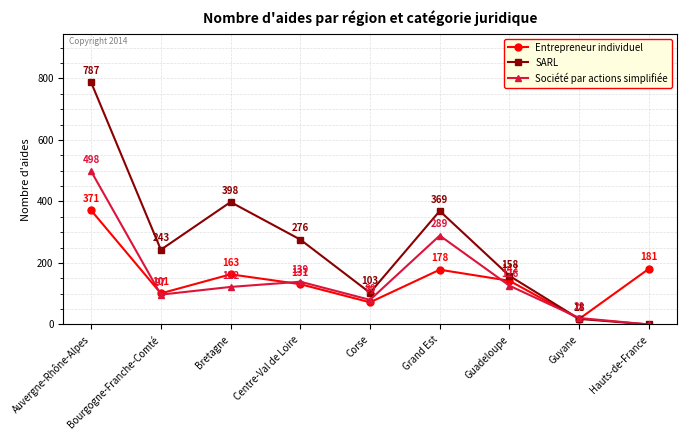

What are all the series names shown in the legend?

Entrepreneur individuel, SARL, Société par actions simplifiée